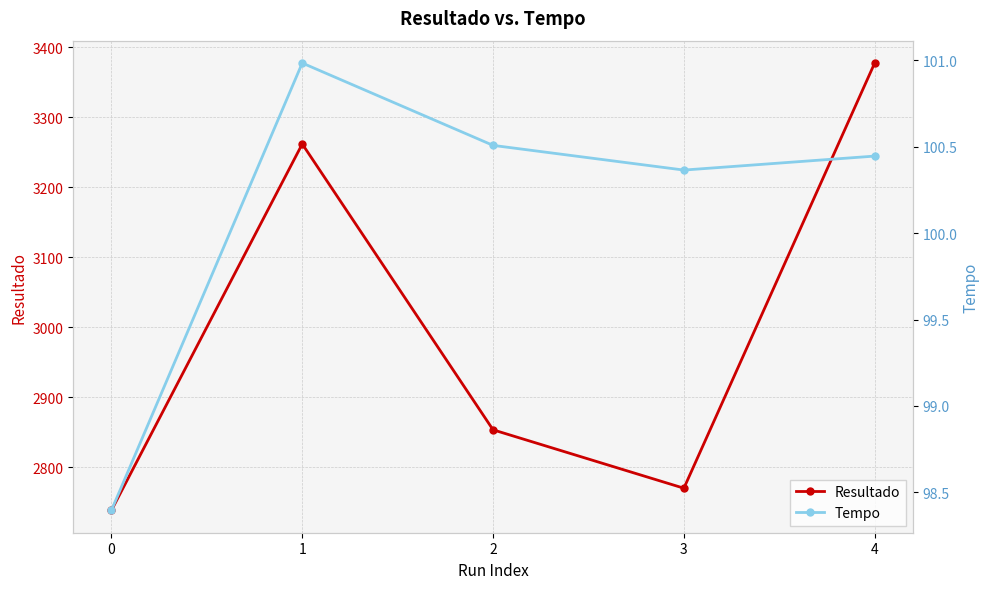

How many data points in Tempo are less than 100?

1